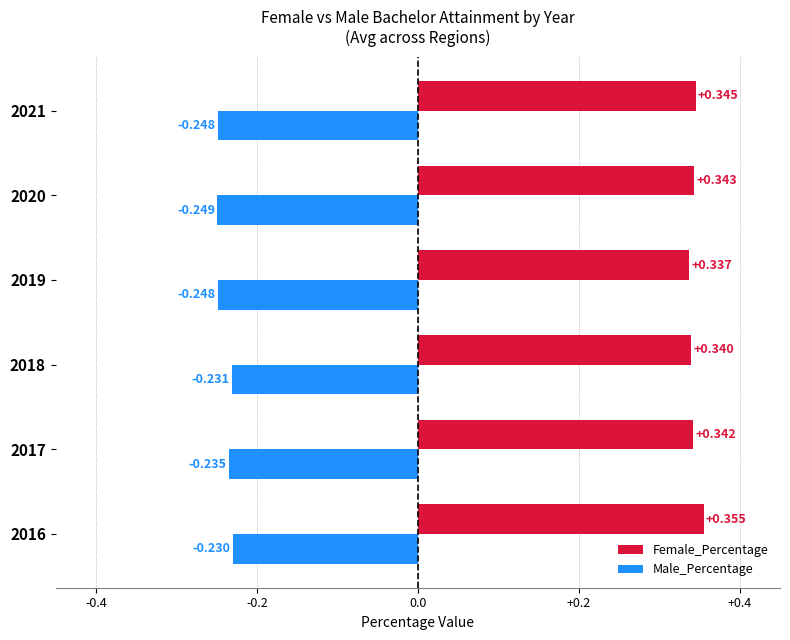

At which category does the chart reach its peak across all series?

2016